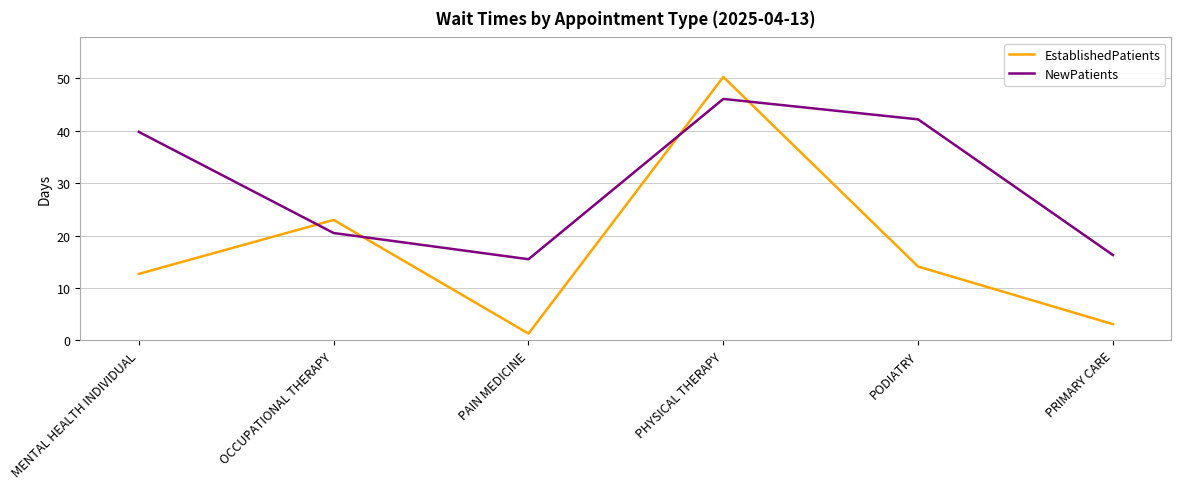

Reading right to left, what are all the values shown in this chart?

EstablishedPatients: 3.1	14.1	50.3	1.3	23.0	12.7
NewPatients: 16.3	42.2	46.1	15.5	20.5	39.8